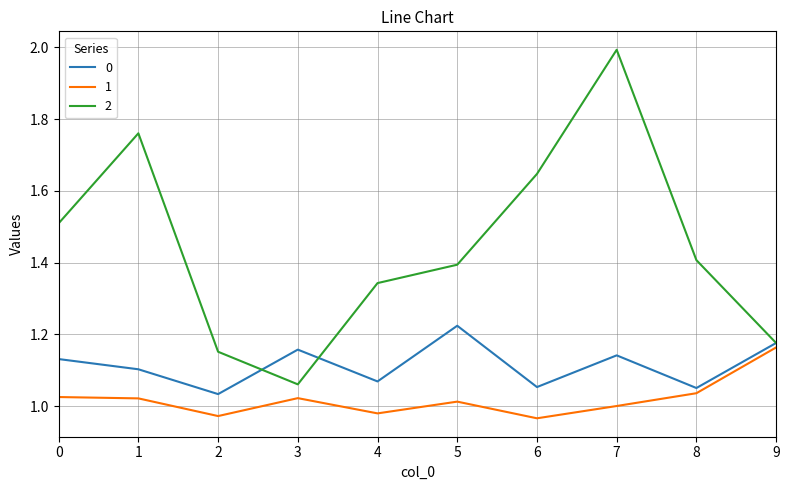

Rank the series at 1 from highest to lowest value.

2, 0, 1